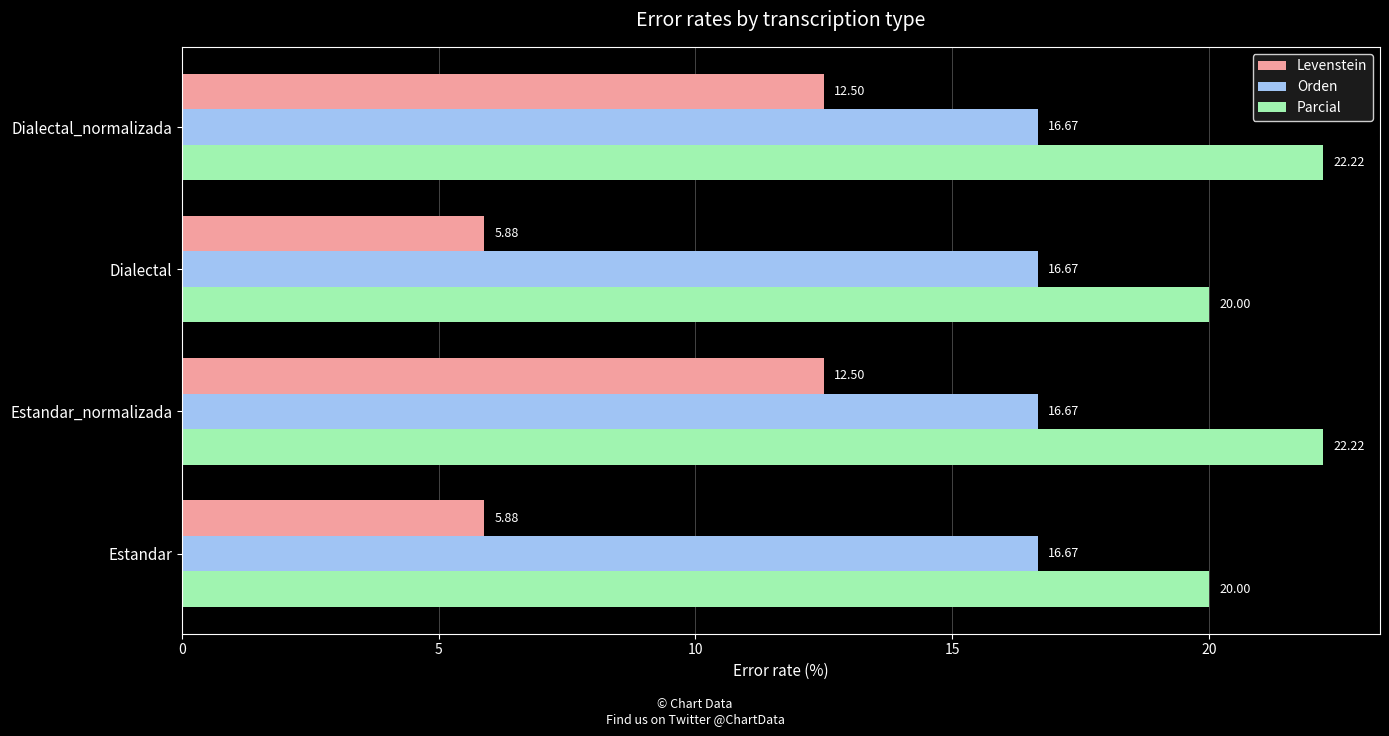

What is the greatest value displayed?

22.2